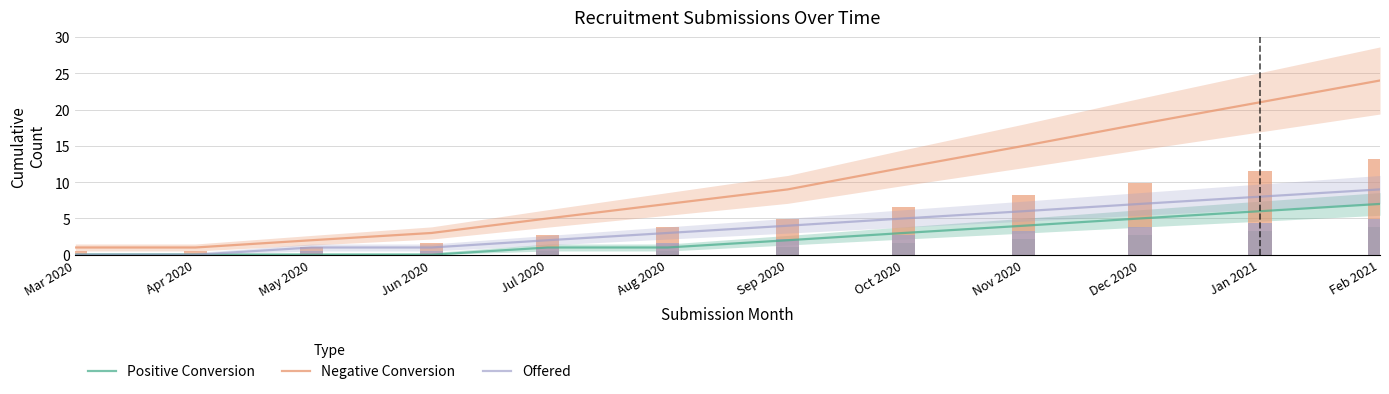

What is the label of the 10th bar from the right?

May 2020